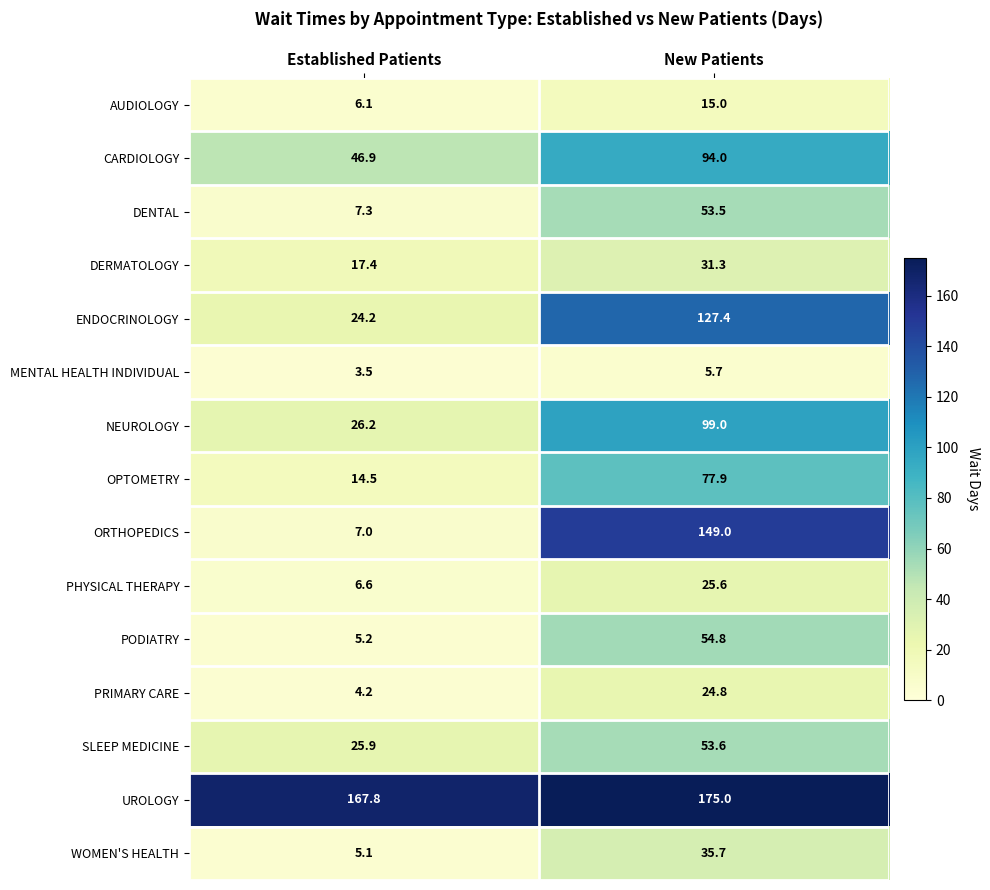

At which category does the chart reach its peak across all series?

New Patients